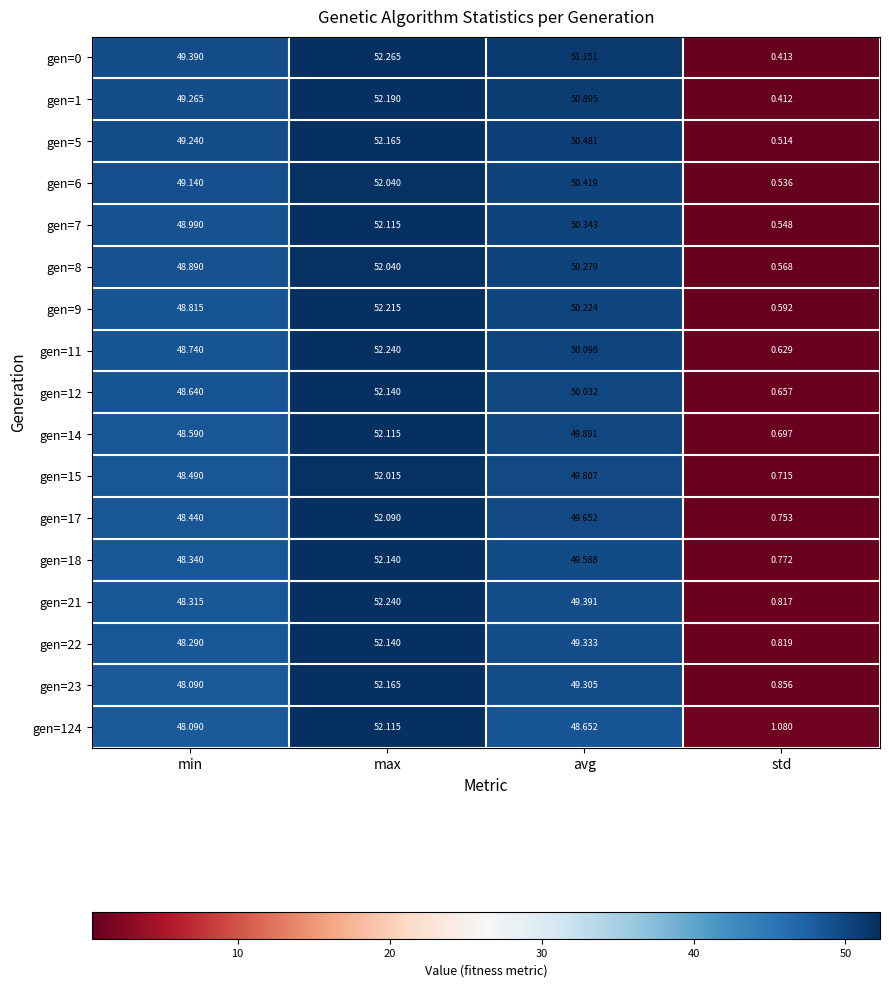

Where does the gen=7 series first go above 50?

max